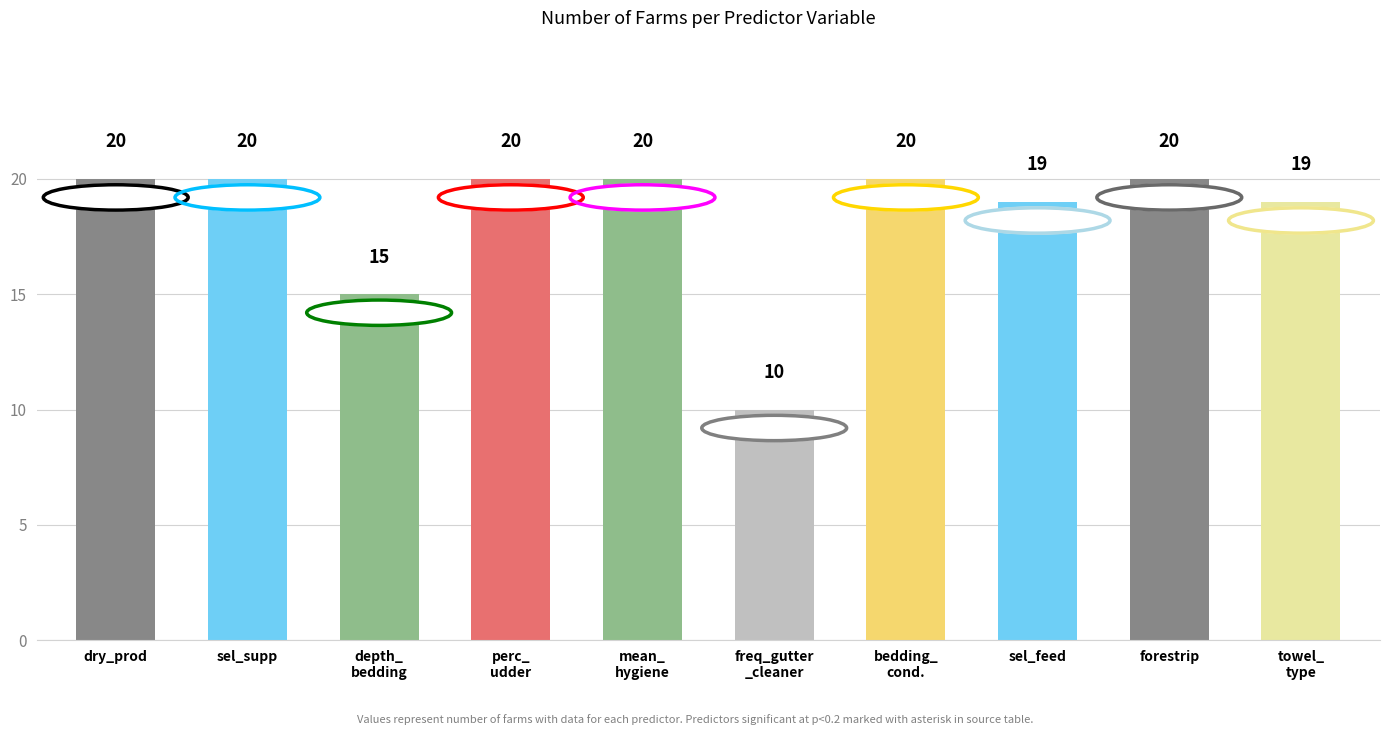

What is the average value?

18